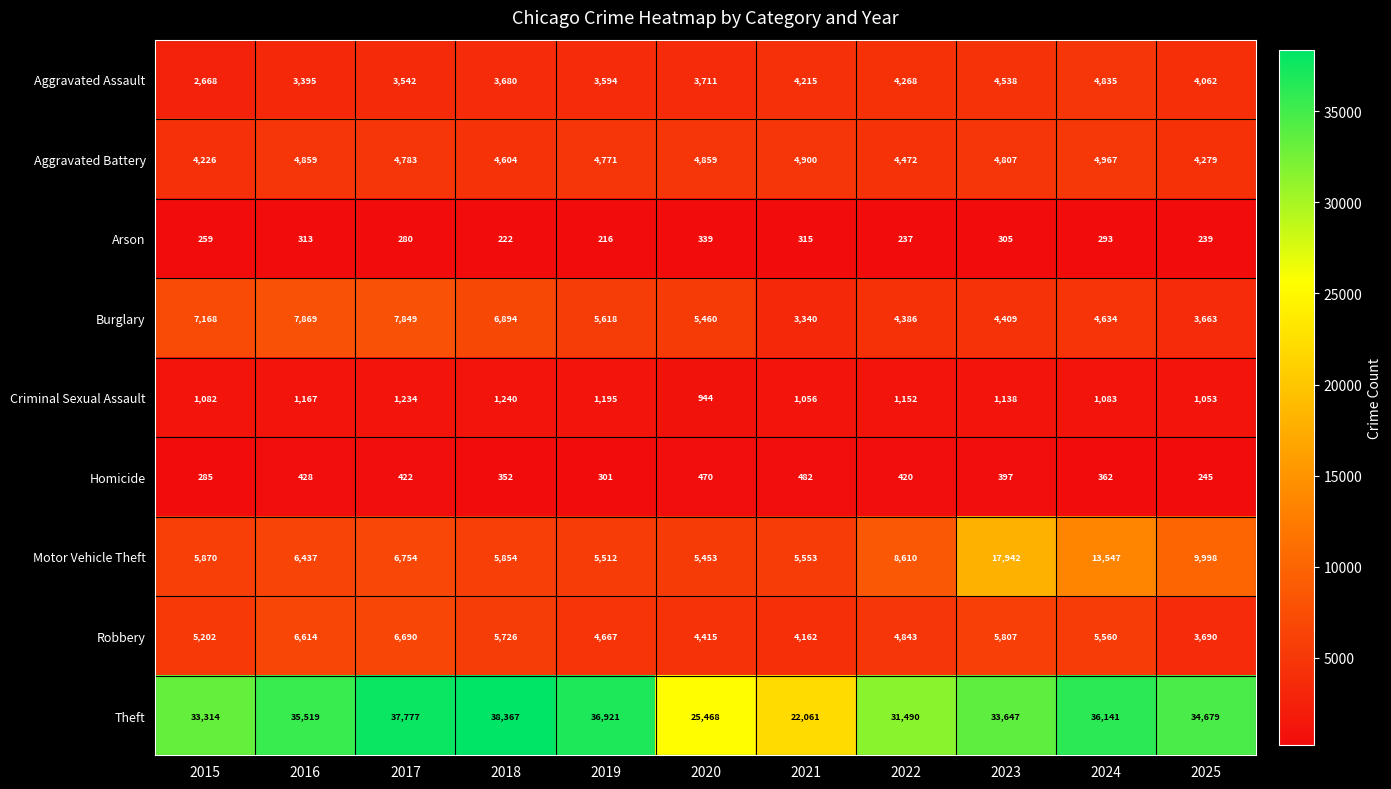

What is the sum of the Aggravated Assault values at 2022 and 2016?

7663